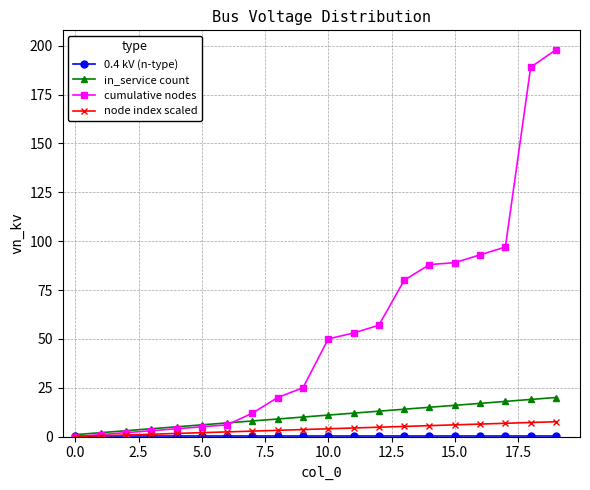

What is the value of the cumulative nodes point at the 16th from the left?

89.0